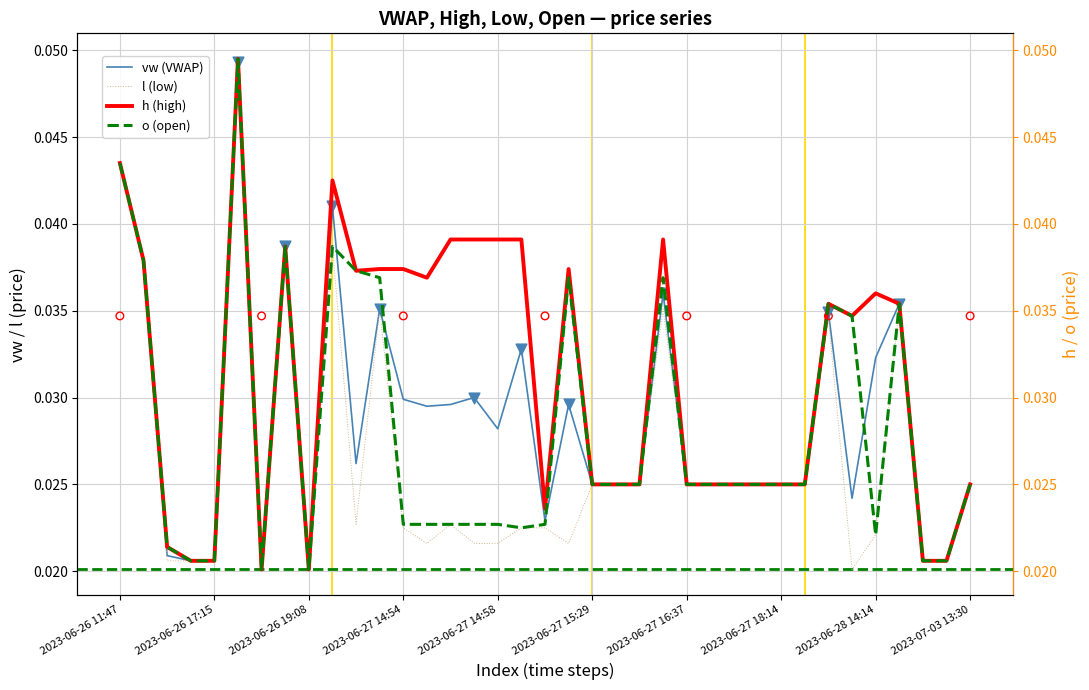

Which series reaches the maximum Y coordinate?

h